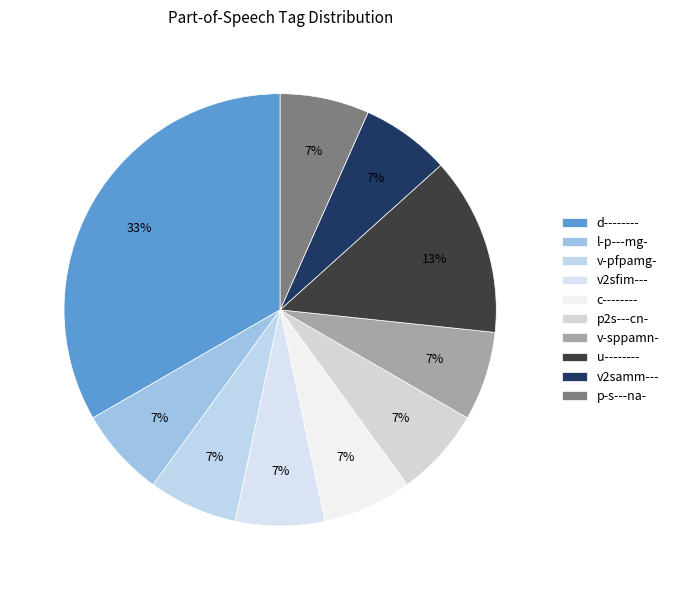

How many segments does this pie chart have?

10